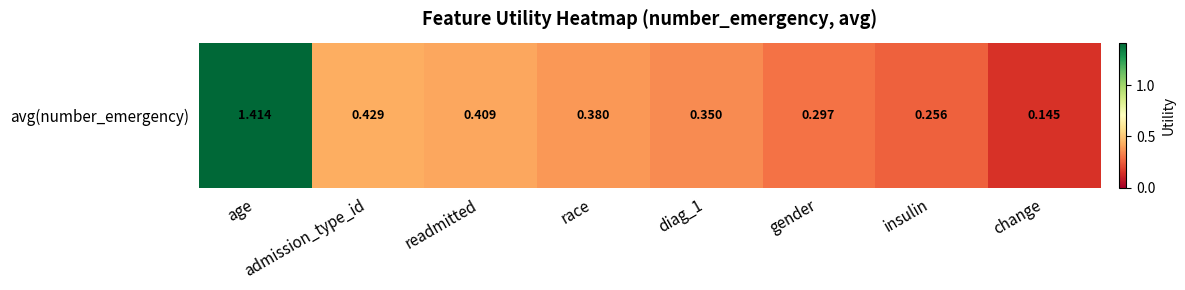

At which category does the chart reach its peak across all series?

age